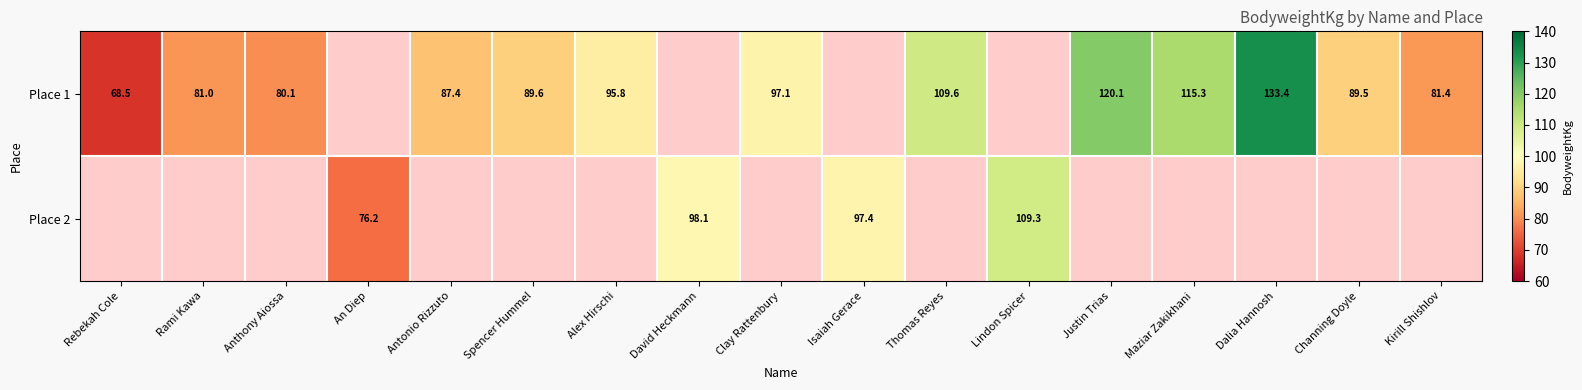

At which category does the chart reach its peak across all series?

Dalia Hannosh